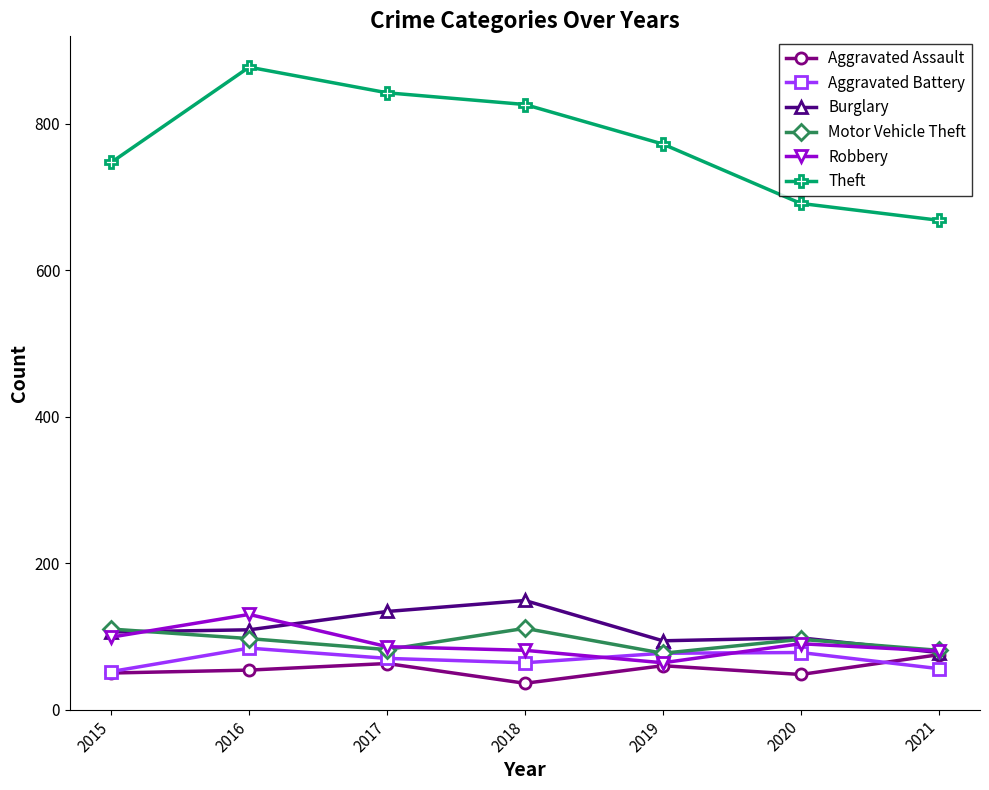

How many distinct data groups are displayed?

6